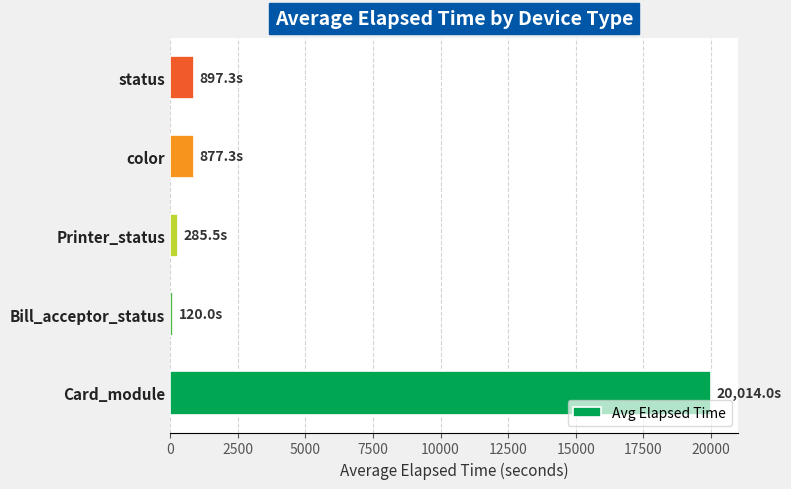

At which label is the value closest to 10067?

status